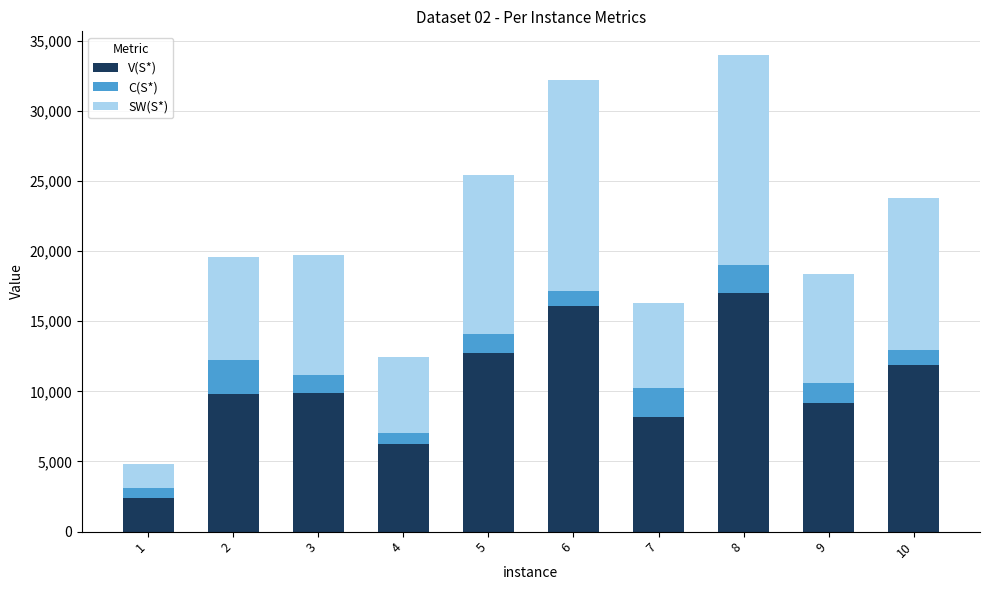

Are the bars horizontal?

No